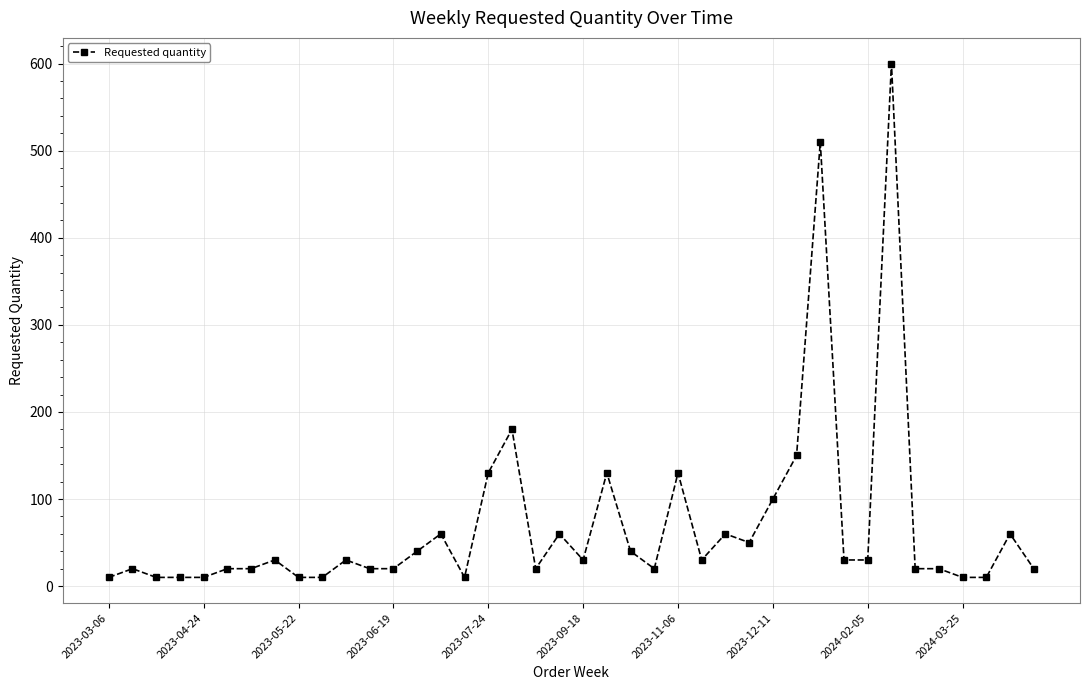

What is the average value?

69